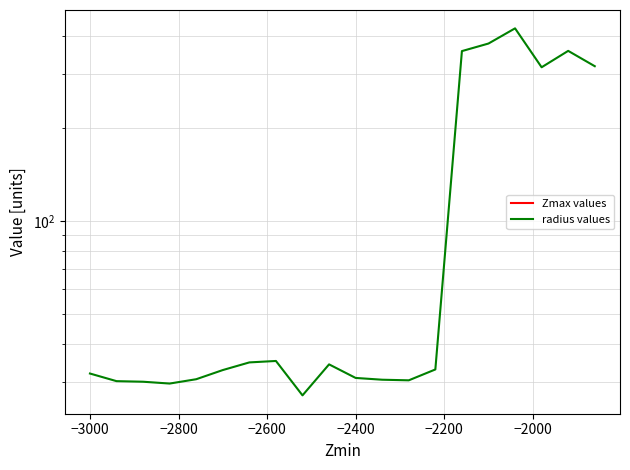

Is the value of radius values at −3200 greater than the value of Zmax values at 8?

Yes